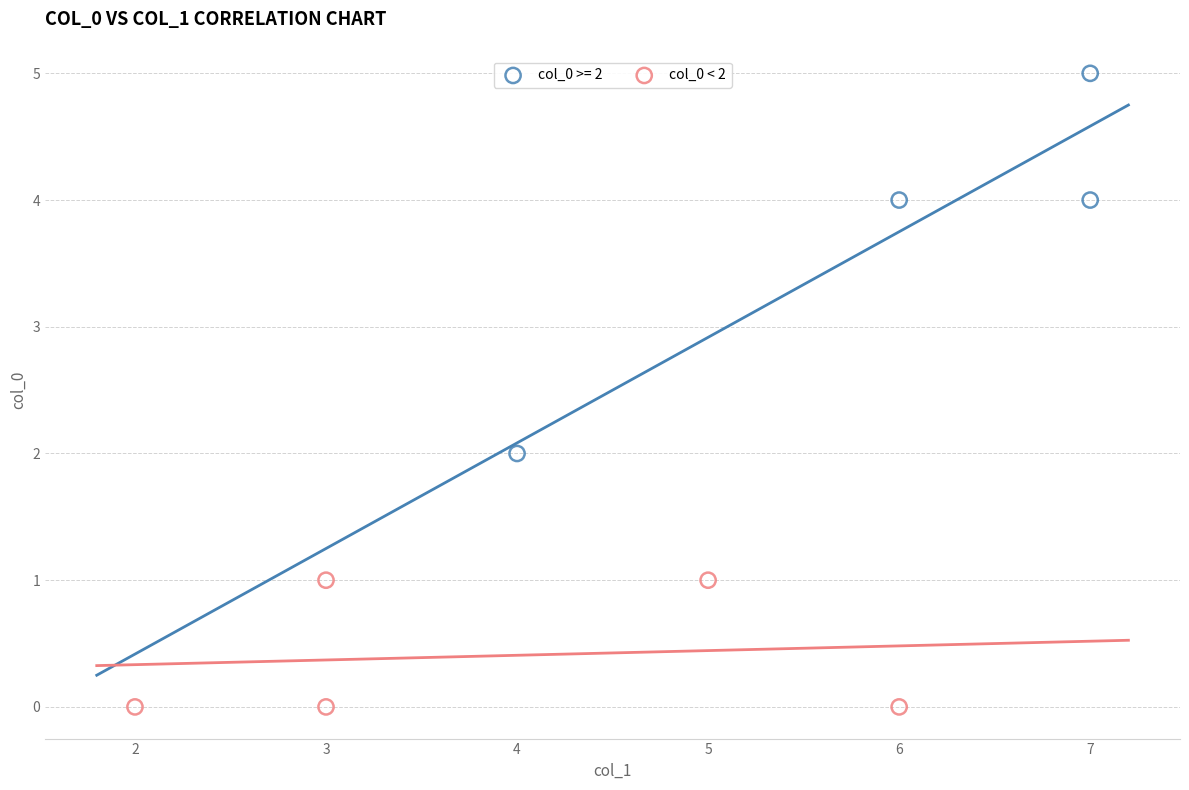

Which series reaches the minimum Y coordinate?

col_0 < 2